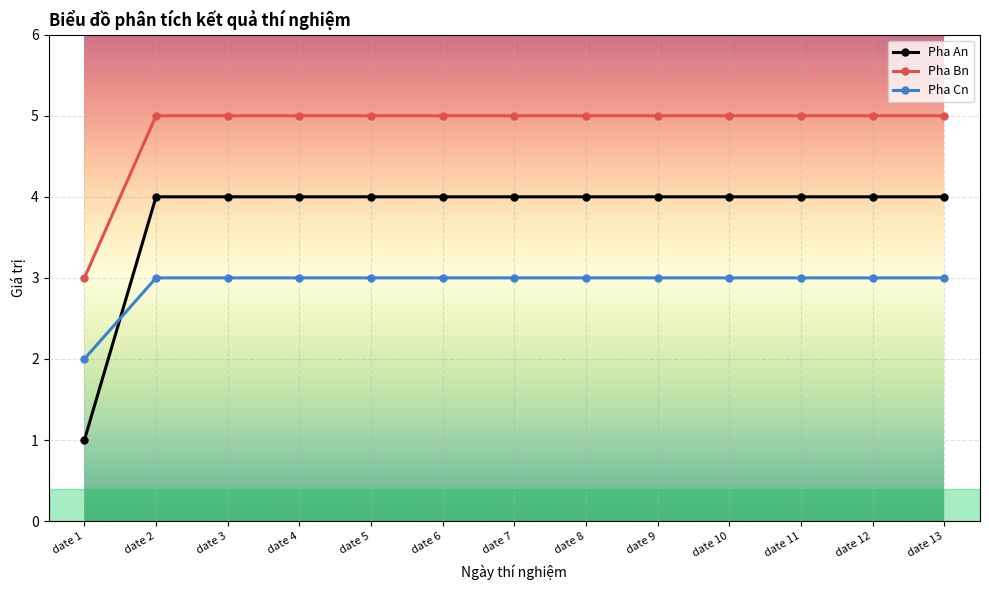

What is the spread (max minus min) of values at date 10?

2